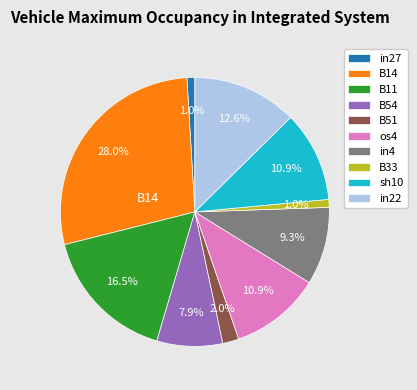

Combined, what portion of the pie is B51 and B11?

18.5%